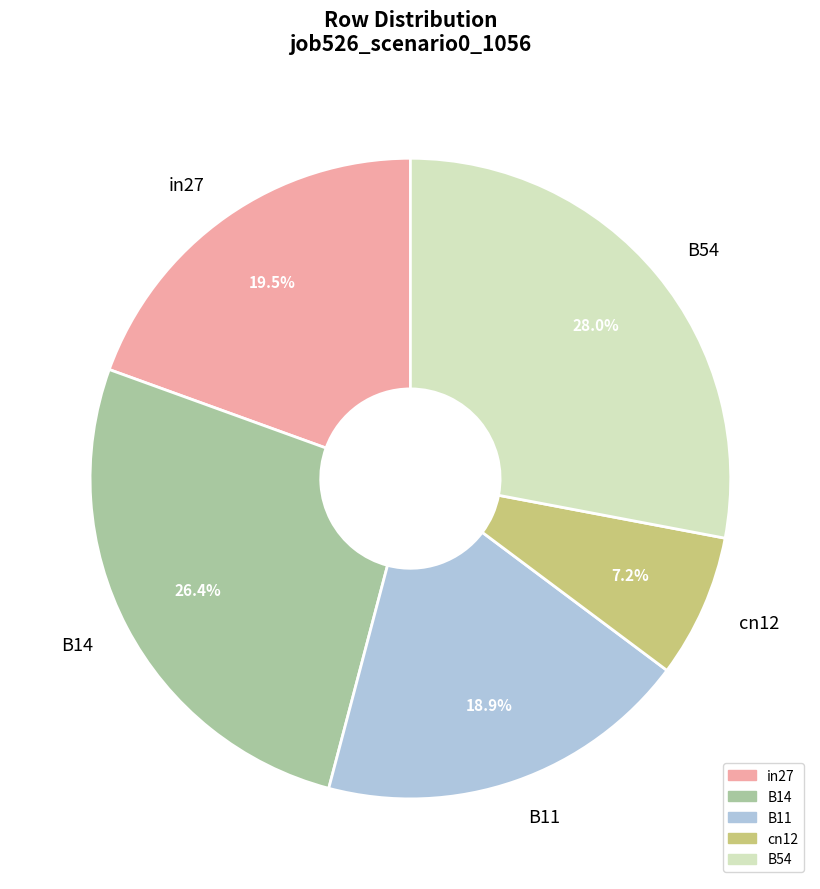

Which has a higher value, B14 or cn12?

B14